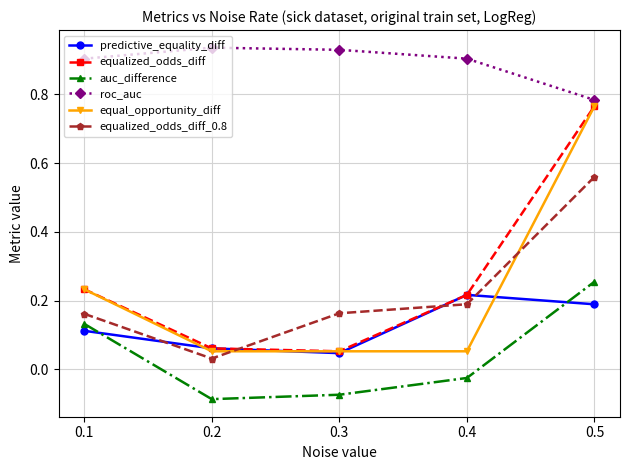

Count the predictive_equality_diff values in the range 0 to 1.

5